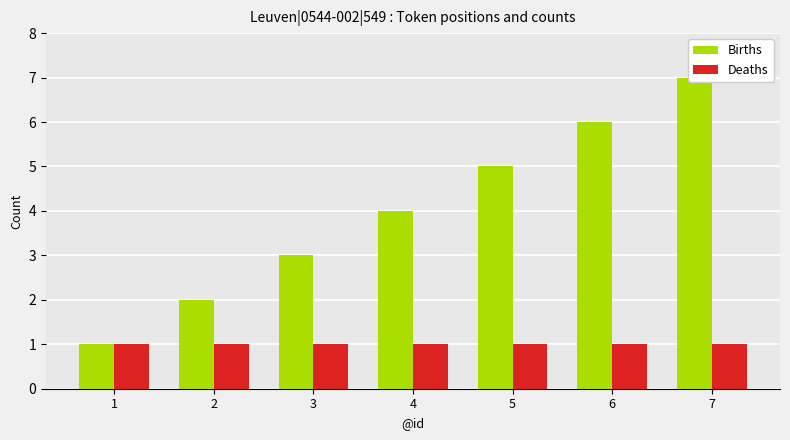

What are all the series names shown in the legend?

Births, Deaths